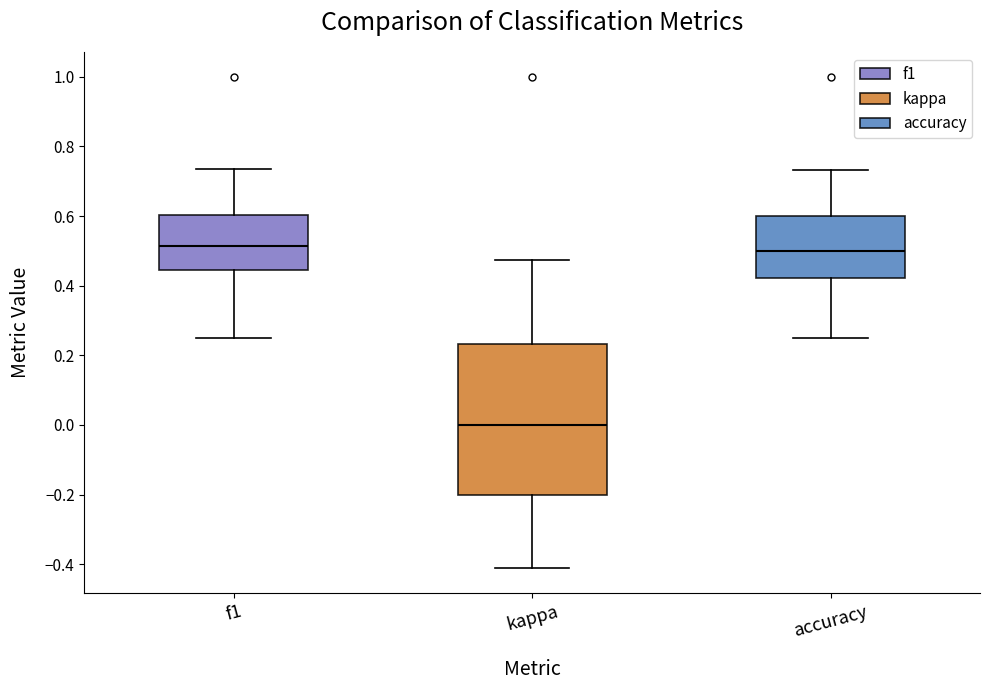

Where is the upper edge of the box for kappa on the y-axis? The values are not printed on the chart, so give them approximately, as read against the axis.

0.24